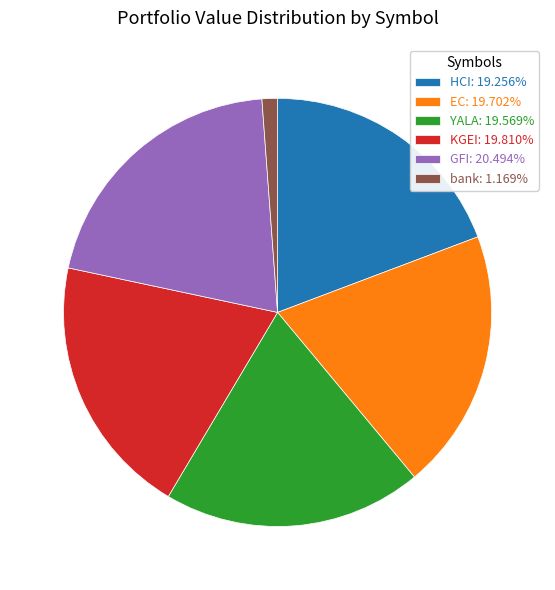

What is the ratio of the value at EC: 19.702% to the value at GFI: 20.494%?

1.0